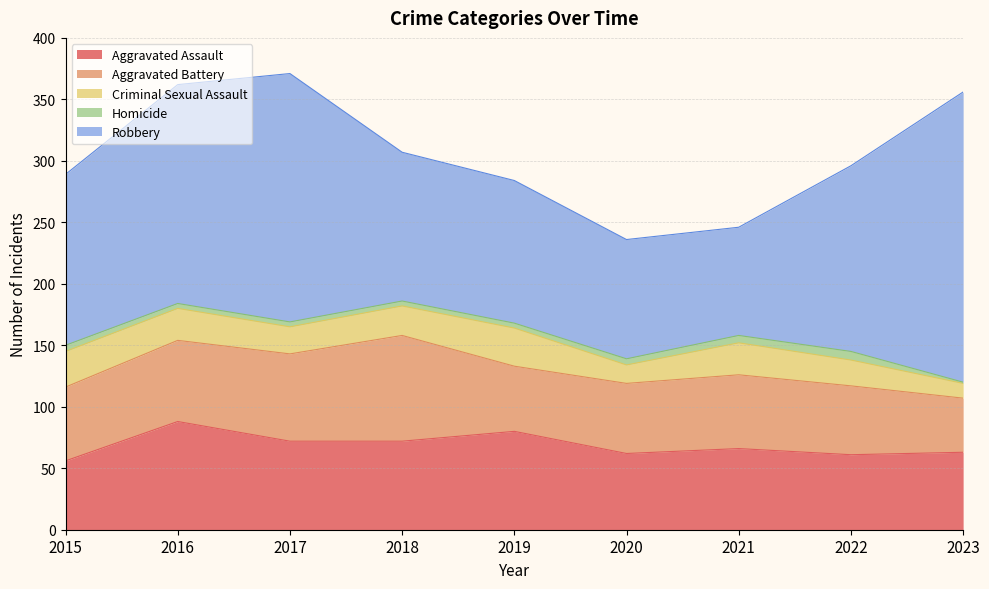

What is the value of the Homicide point at the 1st from the left?

5